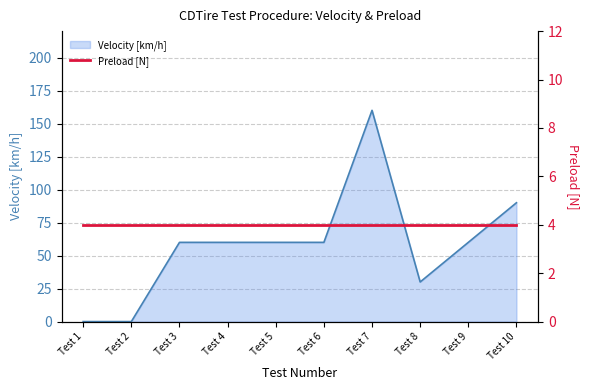

What is the change in value from Test 3 to Test 10?

+30